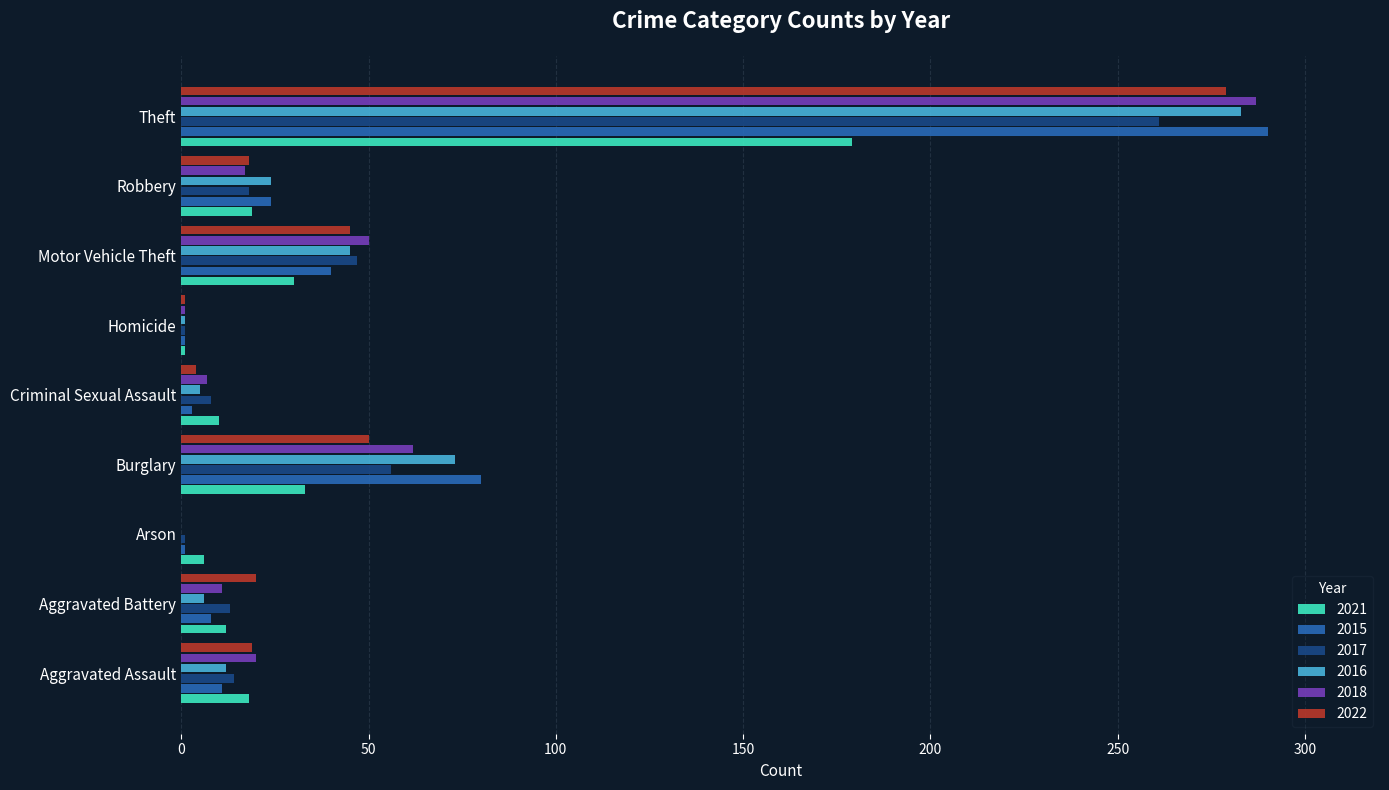

What is the average value of the 2016 series?

50